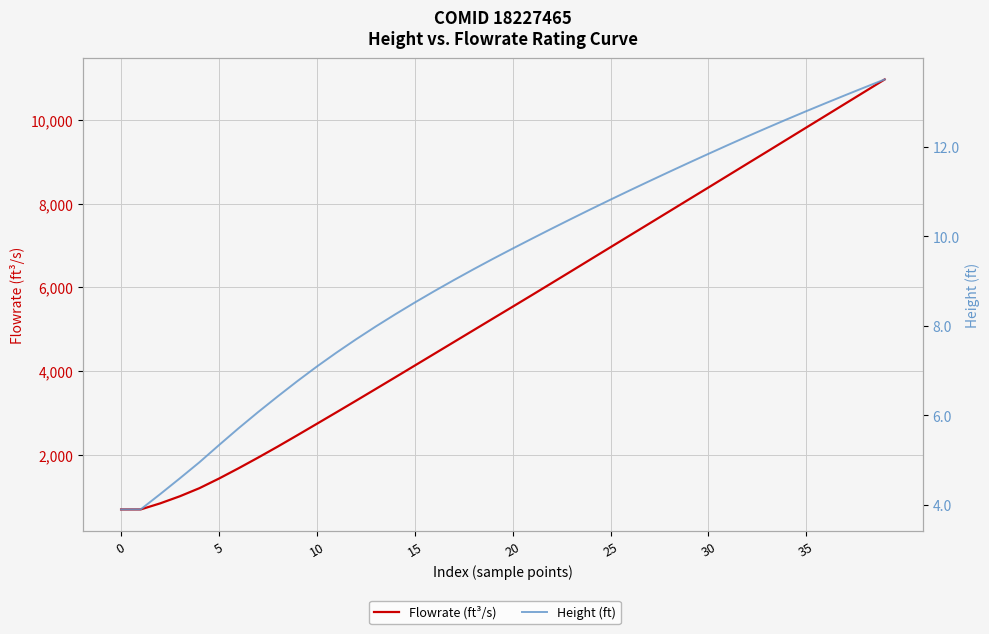

Which series has the largest range (max minus min)?

Flowrate (ft³/s)